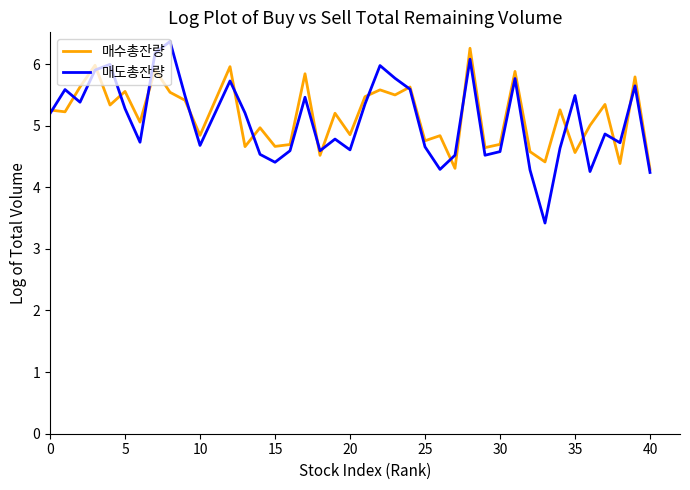

What is the greatest value displayed?

6.4